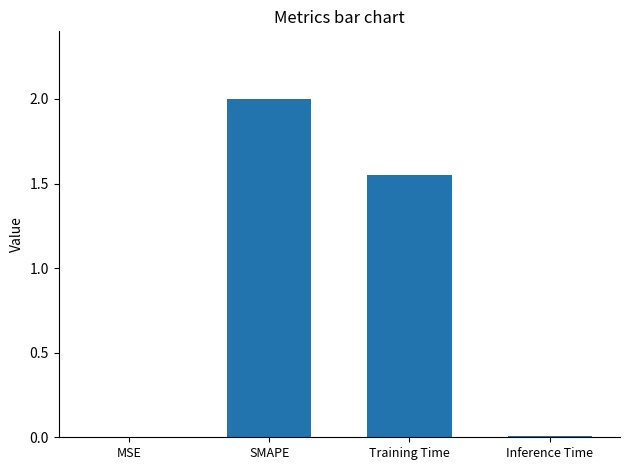

What is the maximum value shown in the chart?

2.0